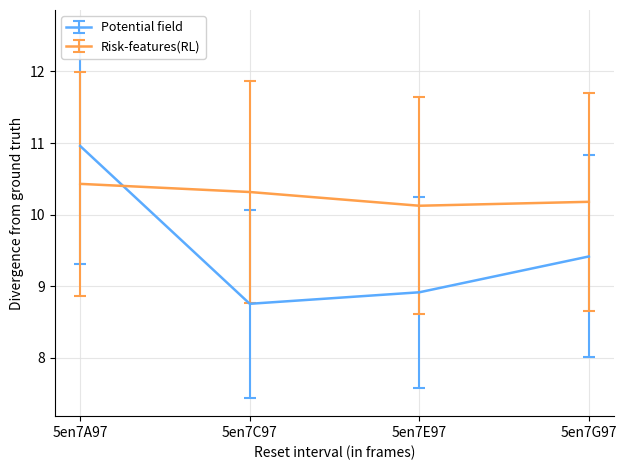

What position from the right is 5en7A97?

4